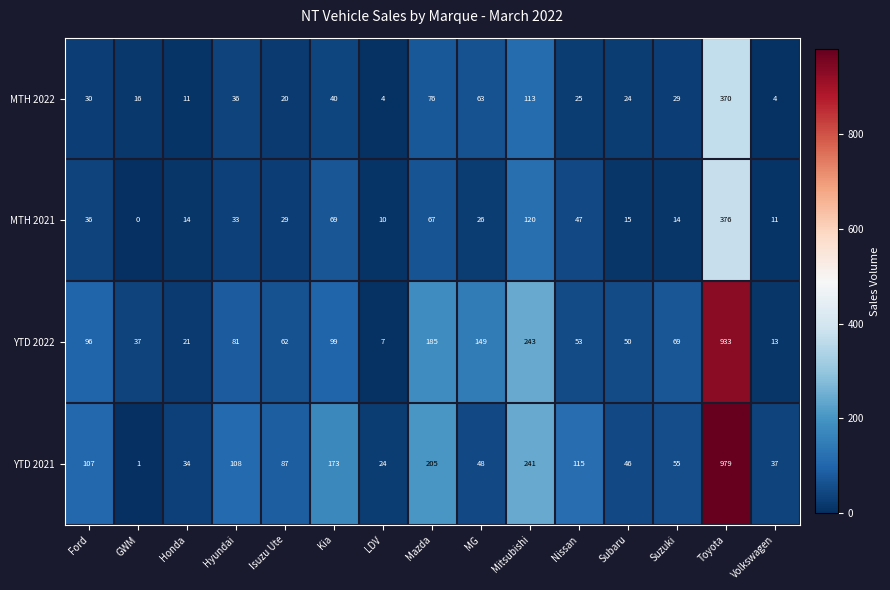

The value of MTH 2022 at Kia is 40. True or false?

True